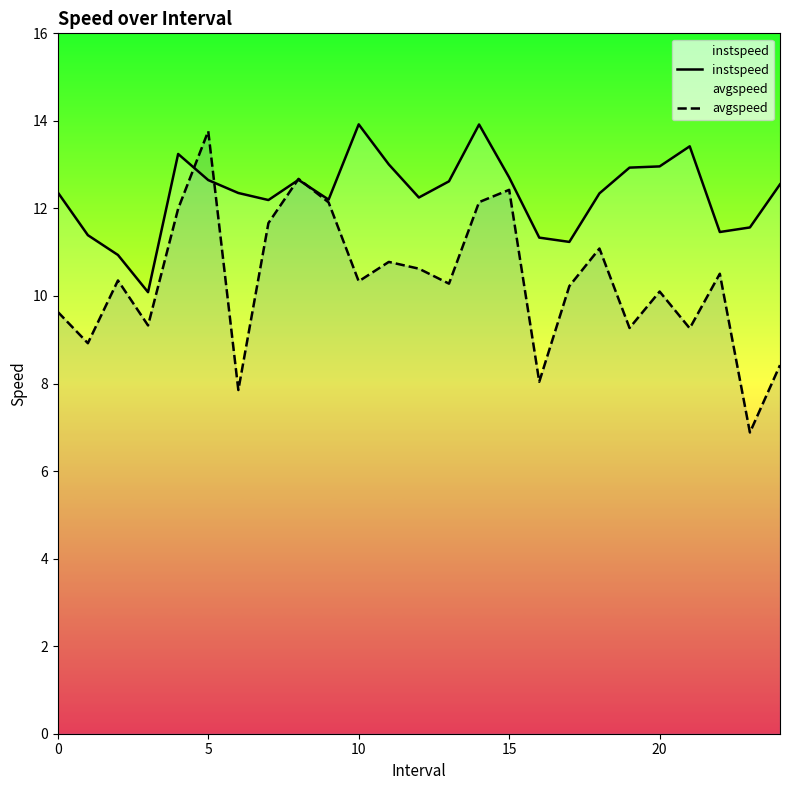

What is the lowest value of the avgspeed series?

6.9